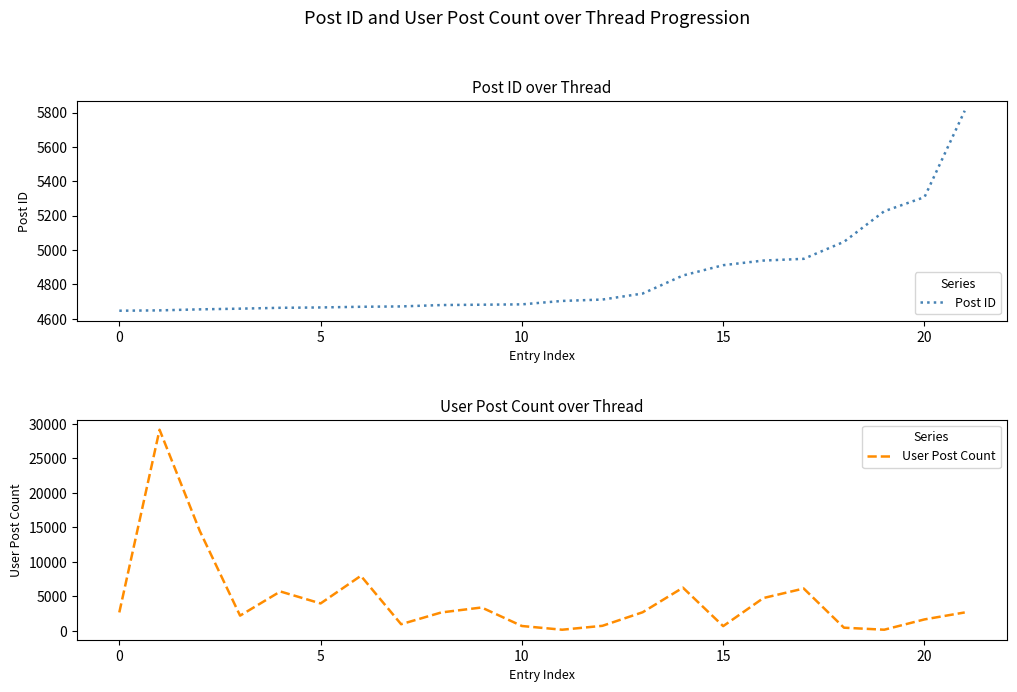

Which series has the largest total across all categories?

Post ID